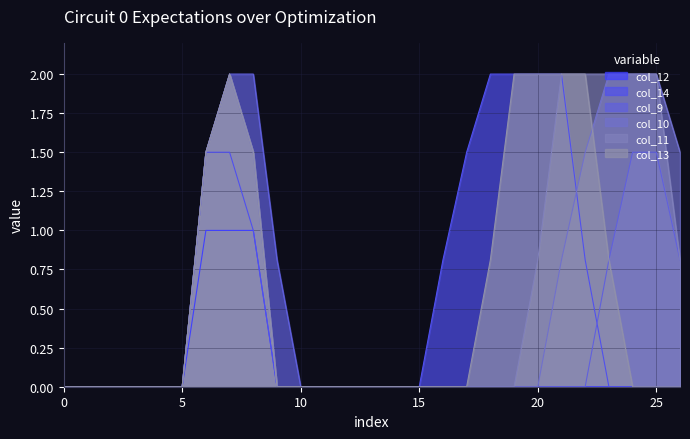

True or false: col_11 has a value of 0.0 at 10.

True